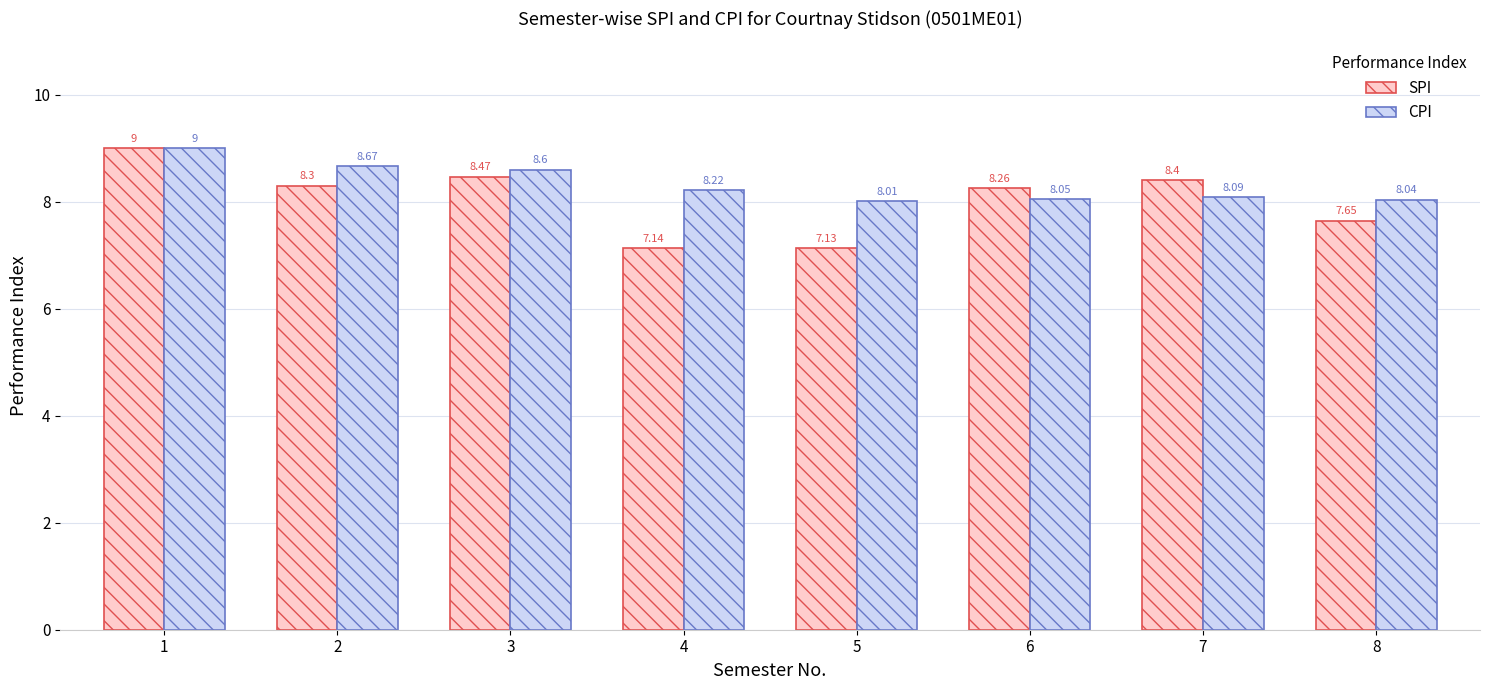

What is the highest value of the CPI series?

9.0